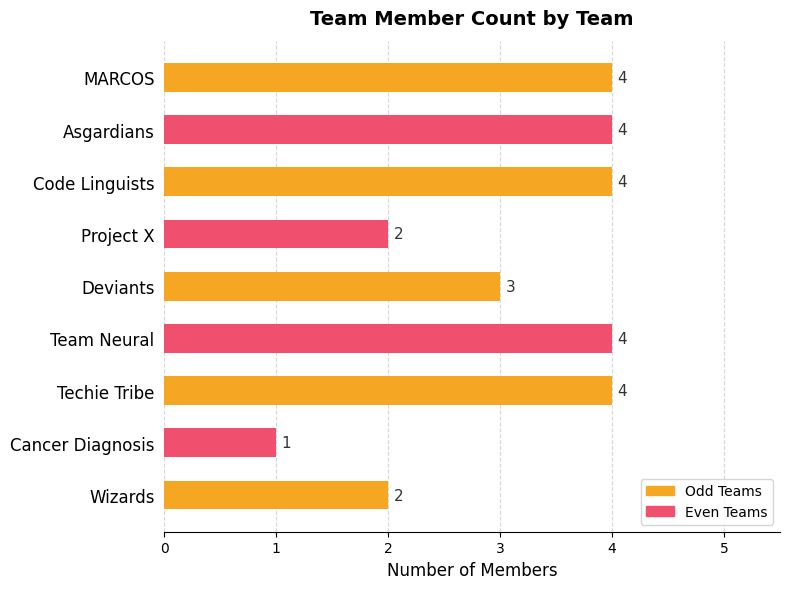

True or false: the data shows 3 at Wizards.

False